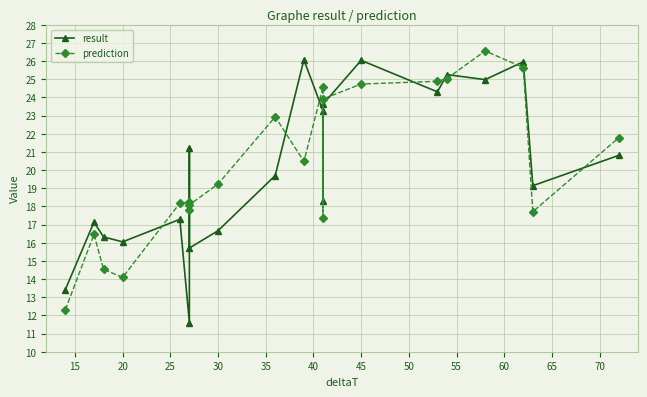

Reading left to right, transcribe all the data shown in this chart.

result: 13.4	17.1	16.3	16.0	17.3	11.6	21.2	15.7	16.7	19.7	26.1	23.3	18.3	23.6	26.0	24.3	25.3	25.0	26.0	19.1	20.8
prediction: 12.3	16.5	14.5	14.1	18.2	18.2	17.8	18.1	19.2	22.9	20.5	24.6	17.4	23.9	24.7	24.9	25.0	26.6	25.6	17.7	21.8